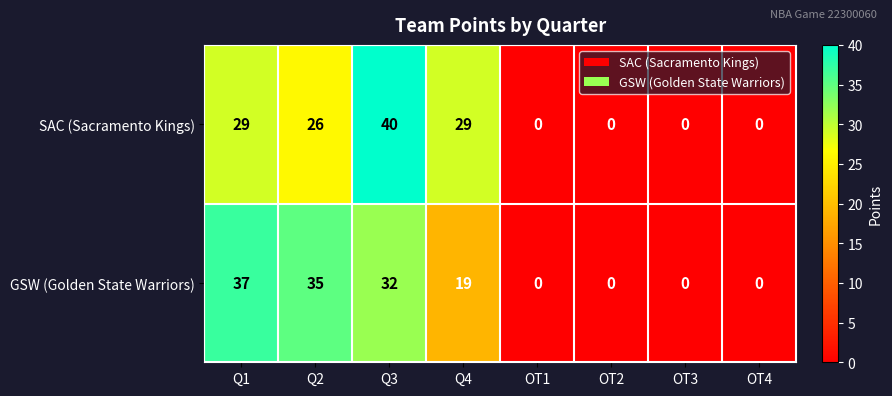

Reading left to right, extract all data points from this chart.

SAC (Sacramento Kings): Q1=29	Q2=26	Q3=40	Q4=29	OT1=0	OT2=0	OT3=0	OT4=0
GSW (Golden State Warriors): Q1=37	Q2=35	Q3=32	Q4=19	OT1=0	OT2=0	OT3=0	OT4=0